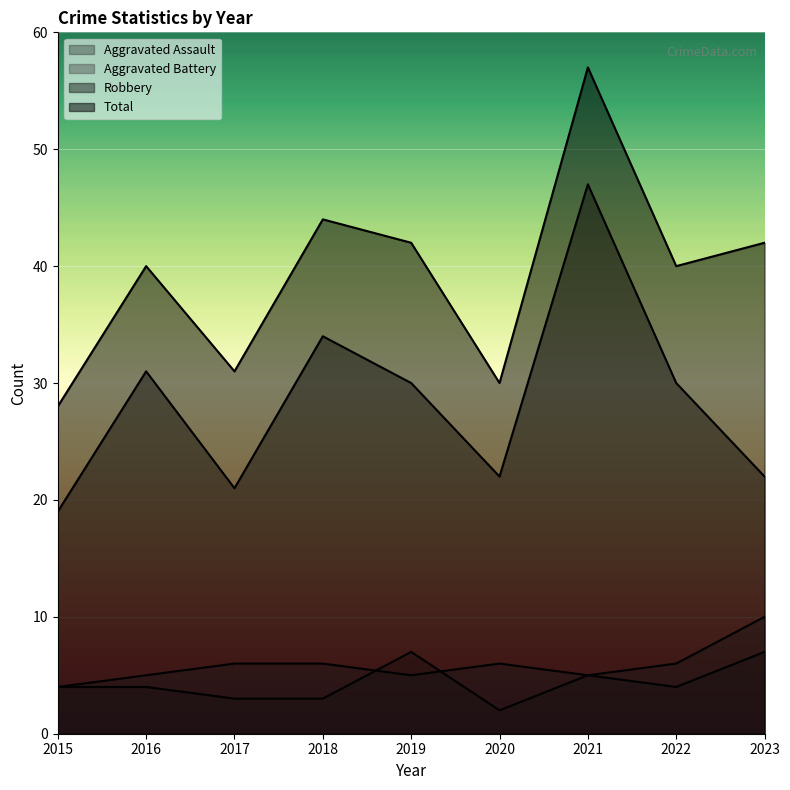

What is the value of the Robbery point at the 4th from the left?

34